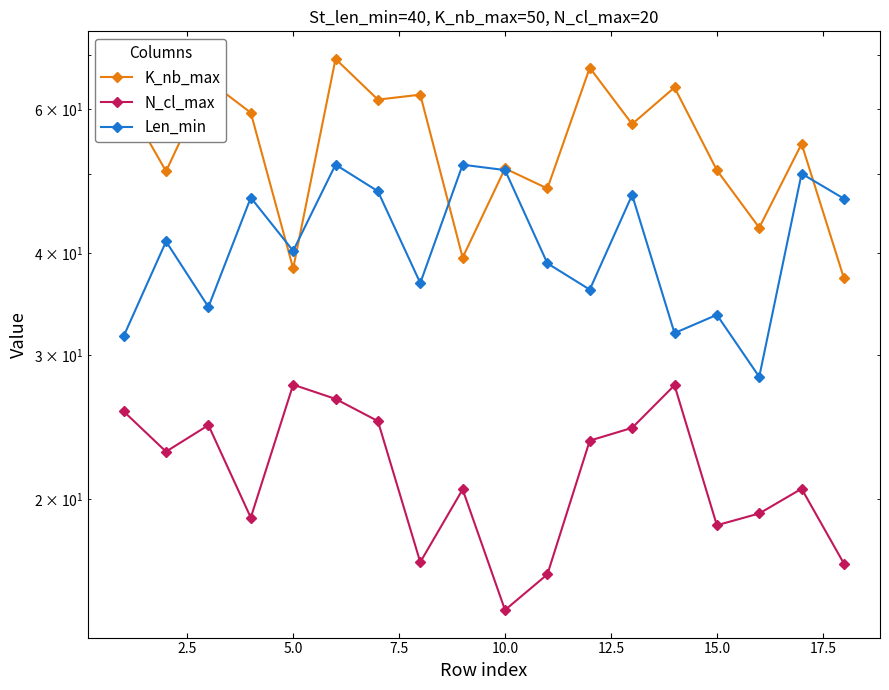

Rank the series by their maximum value, from lowest to highest.

N_cl_max, Len_min, K_nb_max